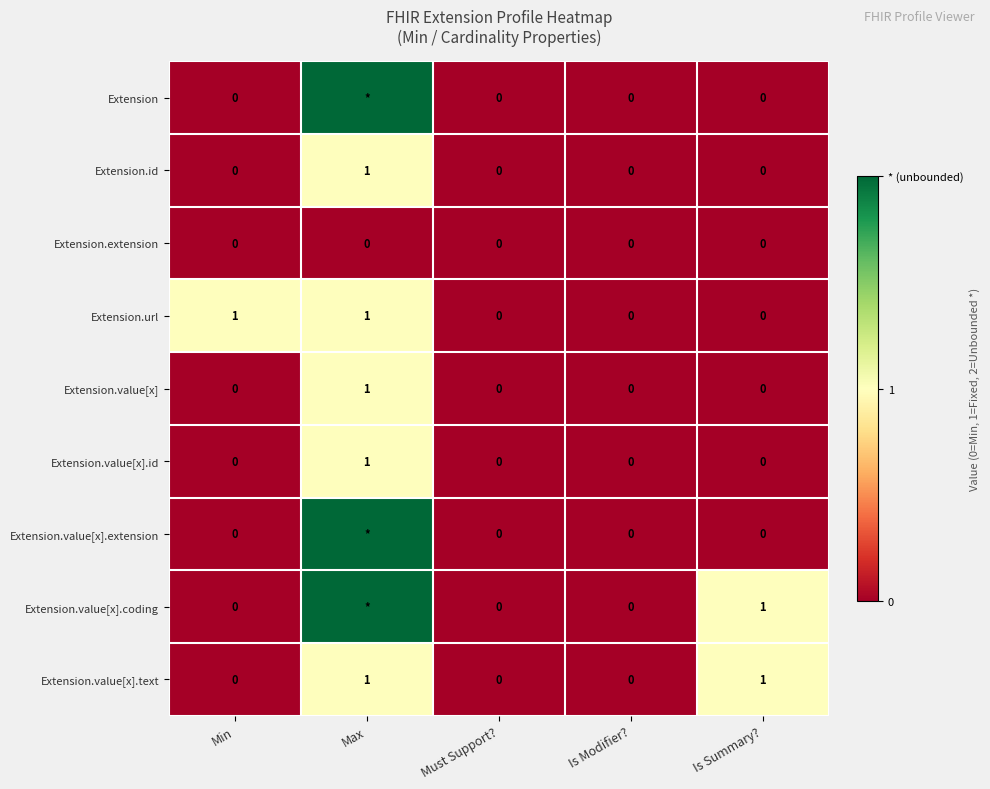

Which series changed the most between Min and Must Support??

Extension.url